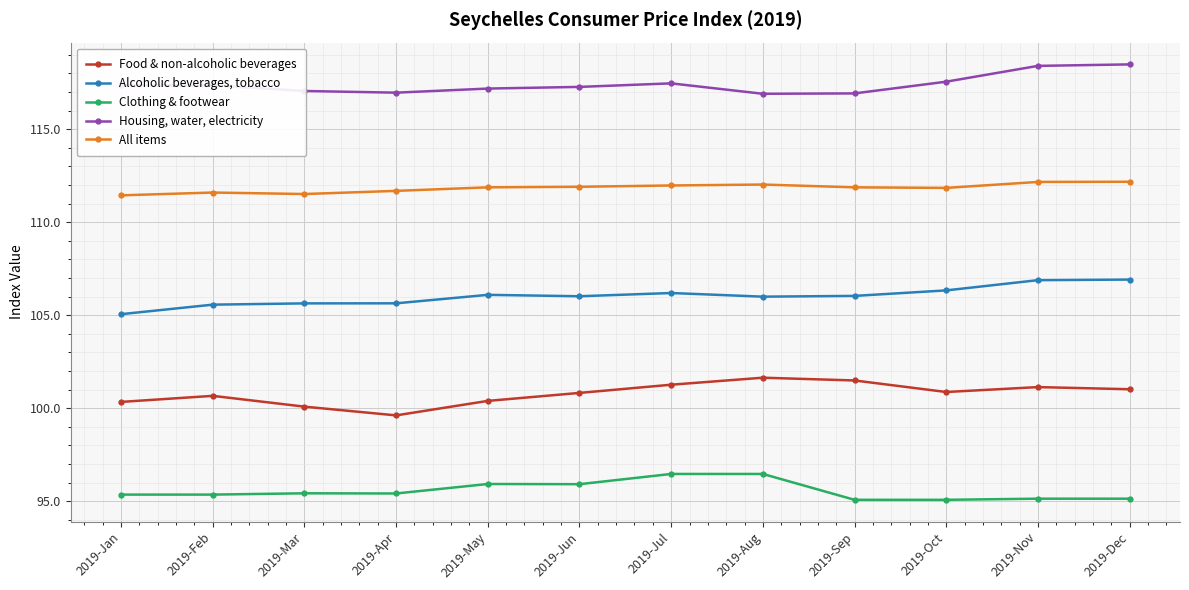

What is the difference between the maximum and minimum values in the Clothing & footwear series?

1.4